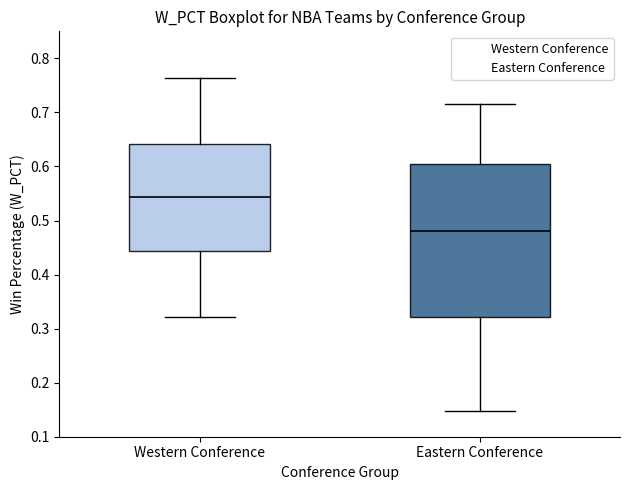

Reading left to right, read every box against the y-axis: the position of its median line, the range the box covers, and the ends of its whiskers. The values are not printed on the chart, so give them approximately, as read against the axis.

Western Conference: median 0.54, box 0.44 to 0.64, whiskers 0.32 to 0.76
Eastern Conference: median 0.48, box 0.32 to 0.61, whiskers 0.15 to 0.72